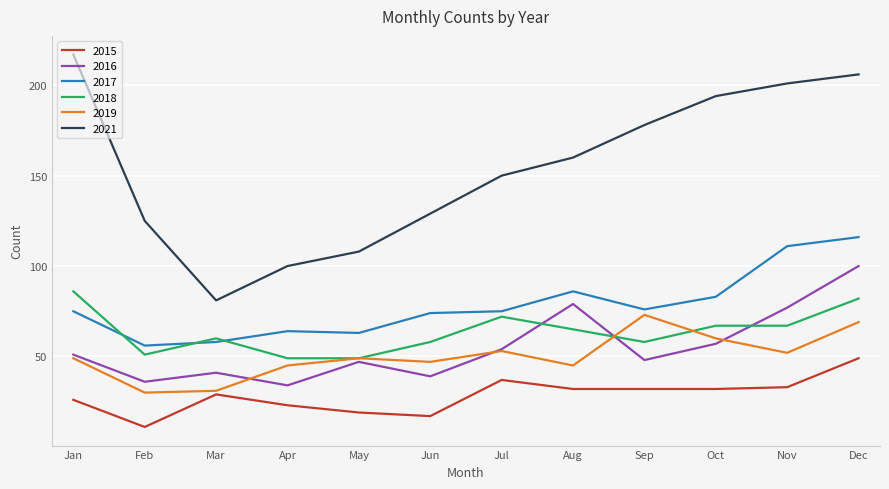

Reading right to left, what are all the values shown in this chart?

2015: 49	33	32	32	32	37	17	19	23	29	11	26
2016: 100	77	57	48	79	54	39	47	34	41	36	51
2017: 116	111	83	76	86	75	74	63	64	58	56	75
2018: 82	67	67	58	65	72	58	49	49	60	51	86
2019: 69	52	60	73	45	53	47	49	45	31	30	49
2021: 206	201	194	178	160	150	129	108	100	81	125	217